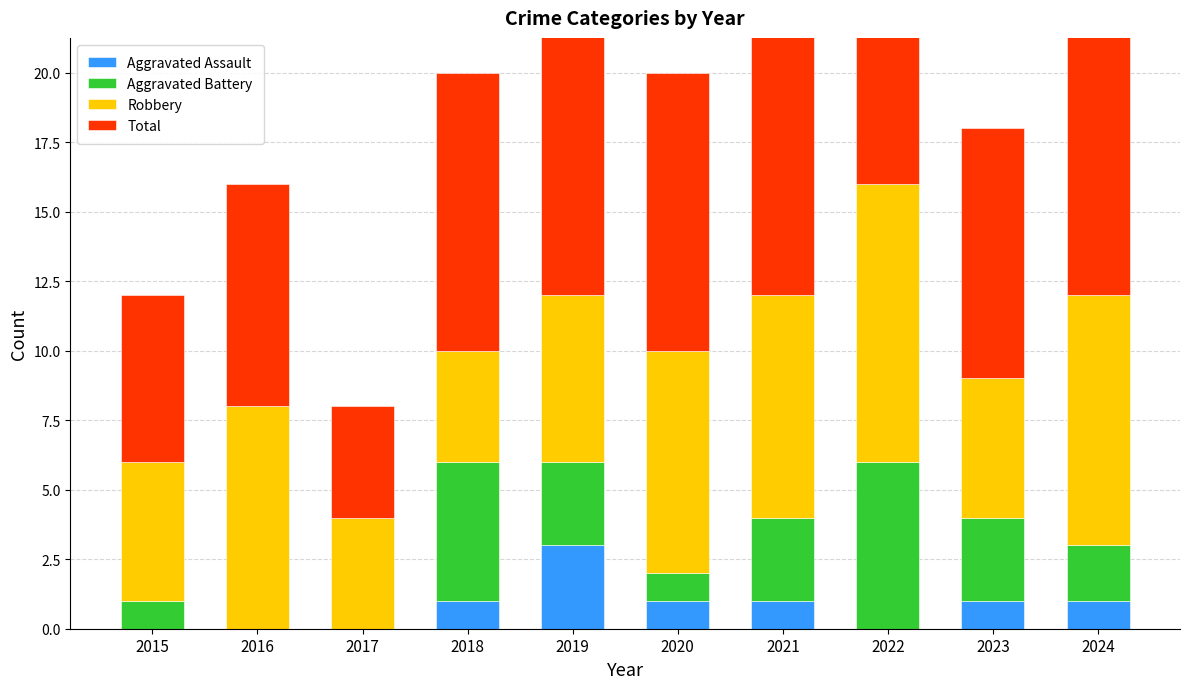

What is the difference between the maximum and second lowest values in the Aggravated Battery series?

6